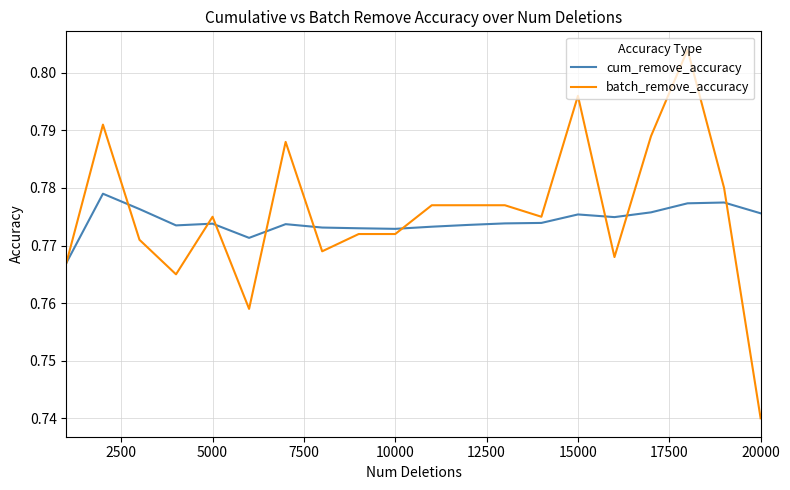

Count the number of categories in the chart.

20